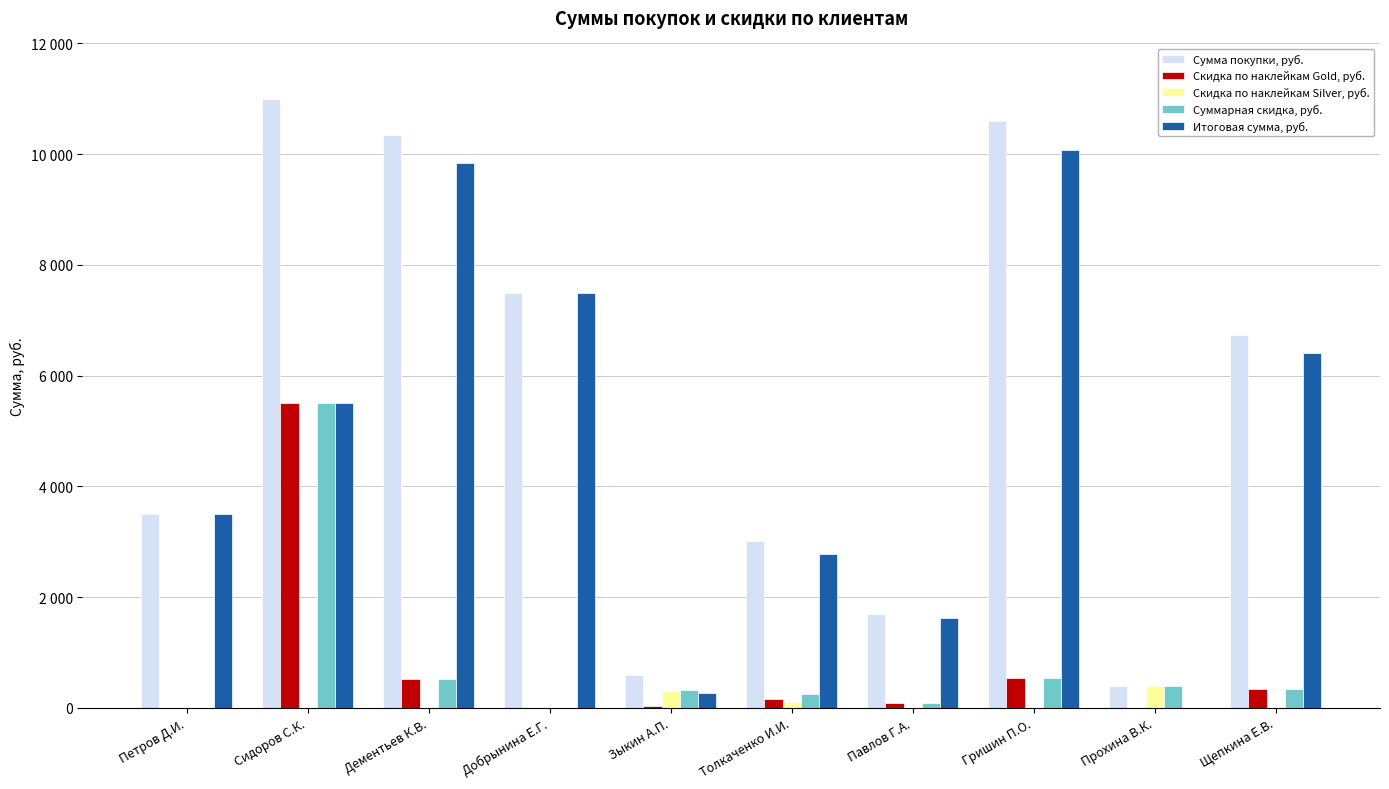

Are the bars grouped side by side (vs. stacked)?

Yes